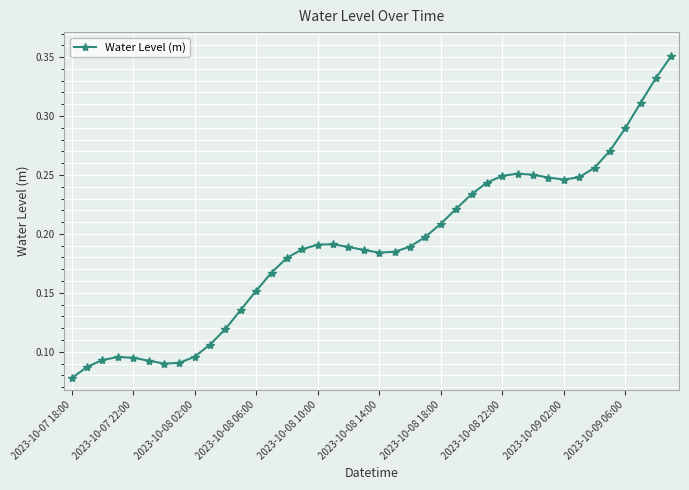

What is the sum of all values?

7.6